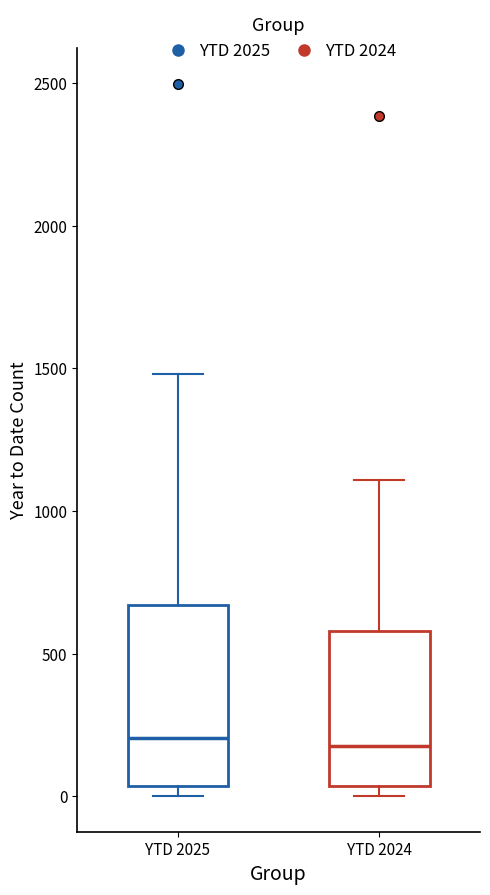

Reading left to right, read every box against the y-axis: the position of its median line, the range the box covers, and the ends of its whiskers. The values are not printed on the chart, so give them approximately, as read against the axis.

YTD 2025: median 200, box 50 to 650, whiskers 0 to 1500
YTD 2024: median 200, box 50 to 600, whiskers 0 to 1100